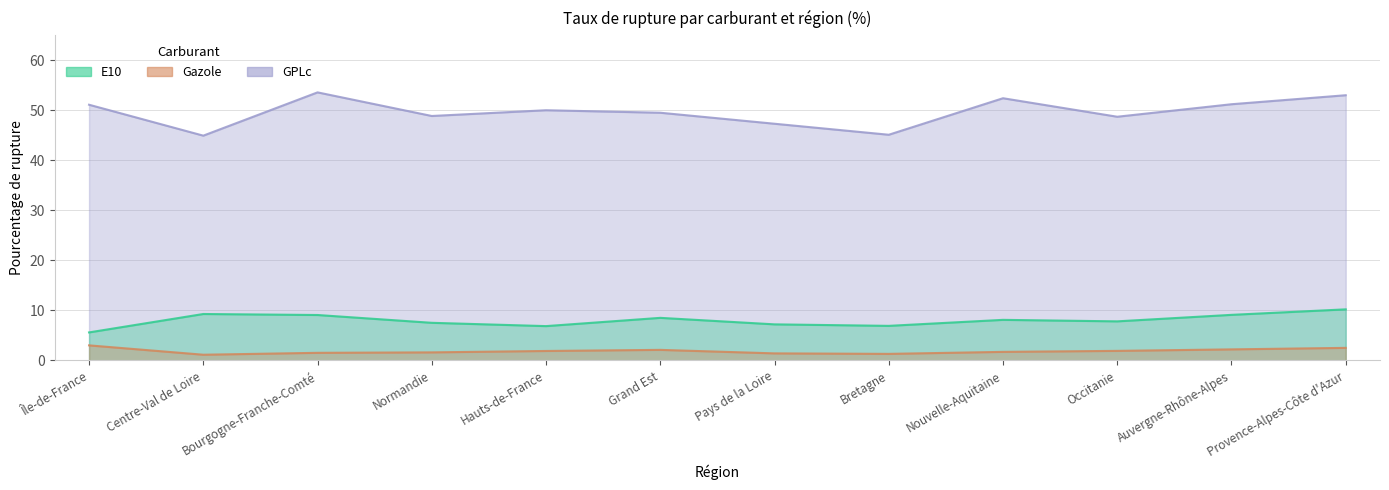

Reading left to right, what are all the values shown in this chart?

E10: 5.6	9.3	9.1	7.5	6.8	8.5	7.2	6.9	8.1	7.8	9.1	10.2
Gazole: 3.0	1.1	1.5	1.6	1.9	2.1	1.4	1.3	1.7	1.9	2.2	2.5
GPLc: 51.1	44.9	53.6	48.9	50.0	49.5	47.3	45.1	52.4	48.7	51.2	53.0